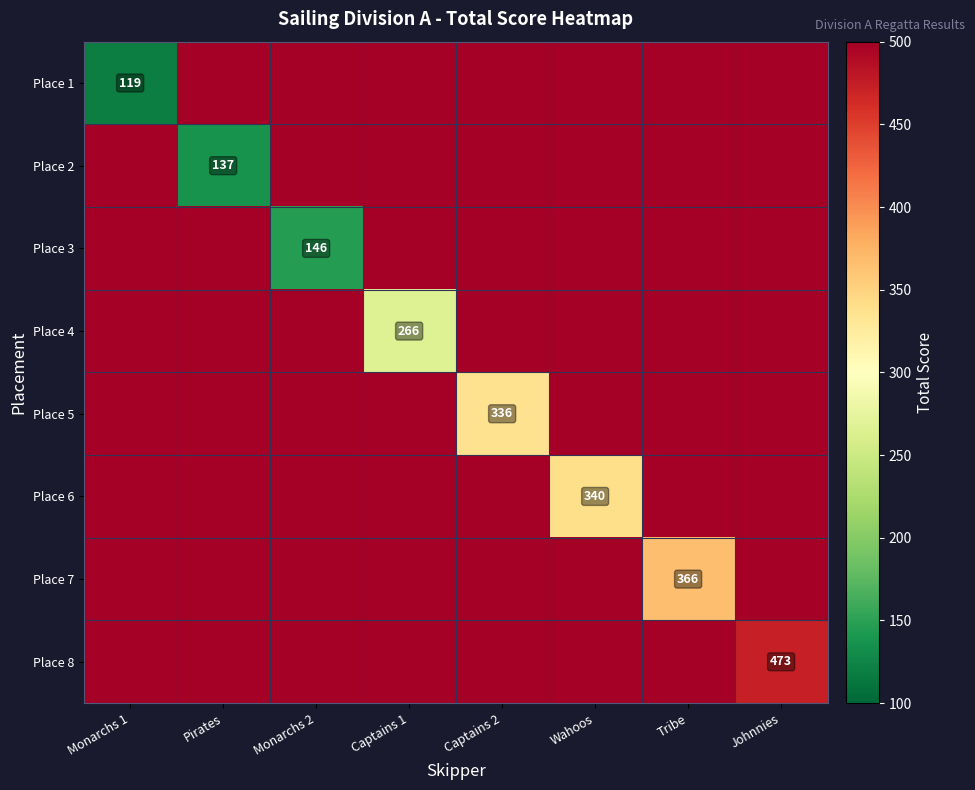

The Place 3 series shows 220.4 at Monarchs 2. True or false?

False